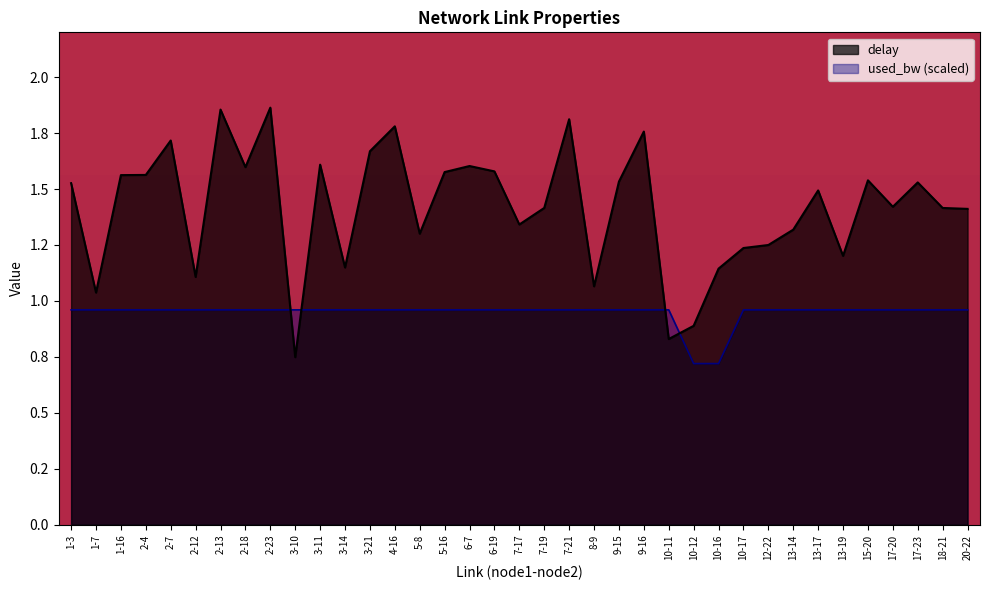

How many times do used_bw and delay cross each other?

4